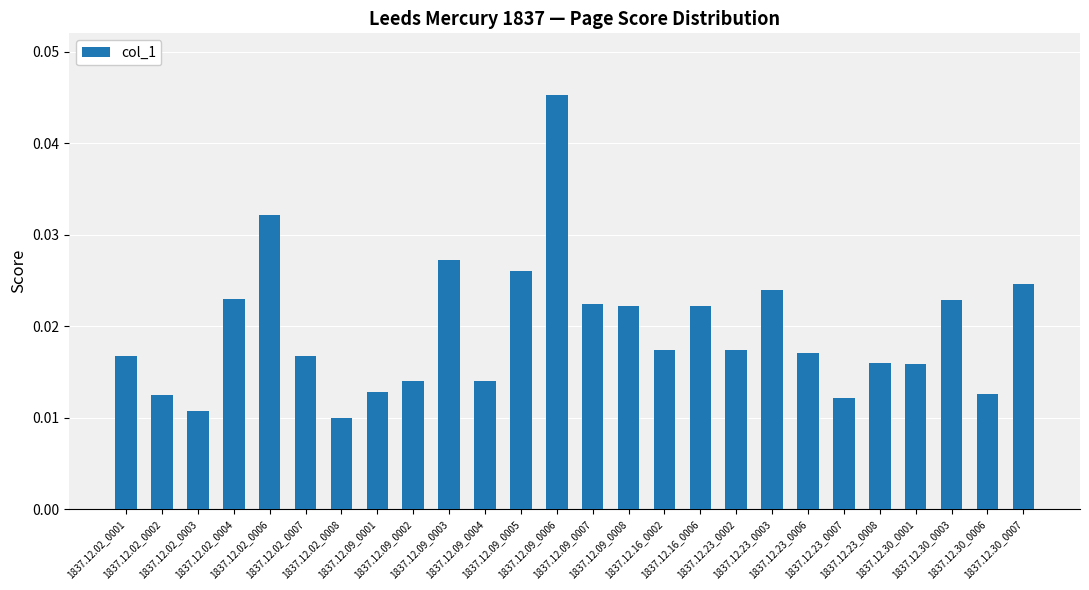

Which has a higher value, 1837.12.09_0001 or 1837.12.09_0008?

1837.12.09_0008